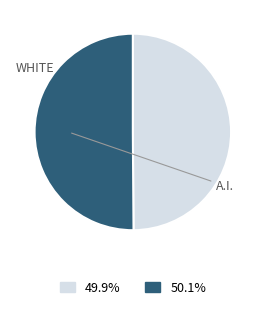

Count the number of slices in the pie.

2